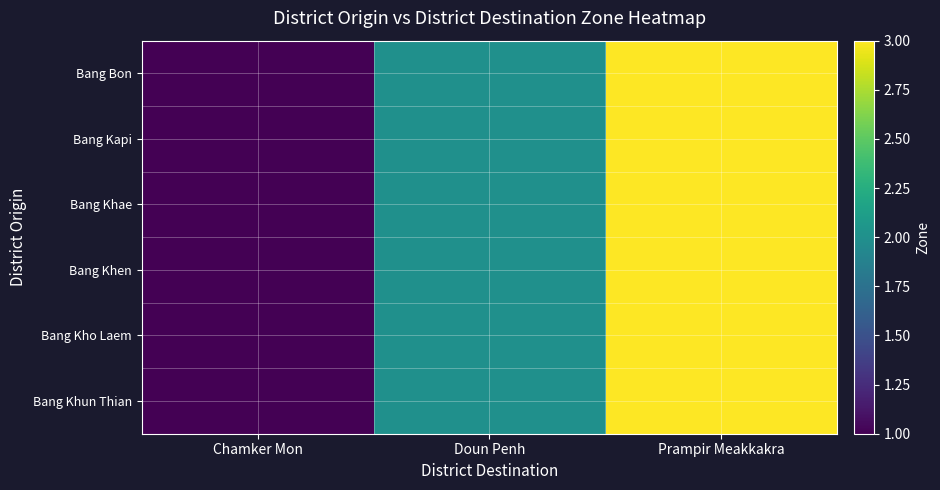

Between Prampir Meakkakra and Chamker Mon, which is larger?

Prampir Meakkakra